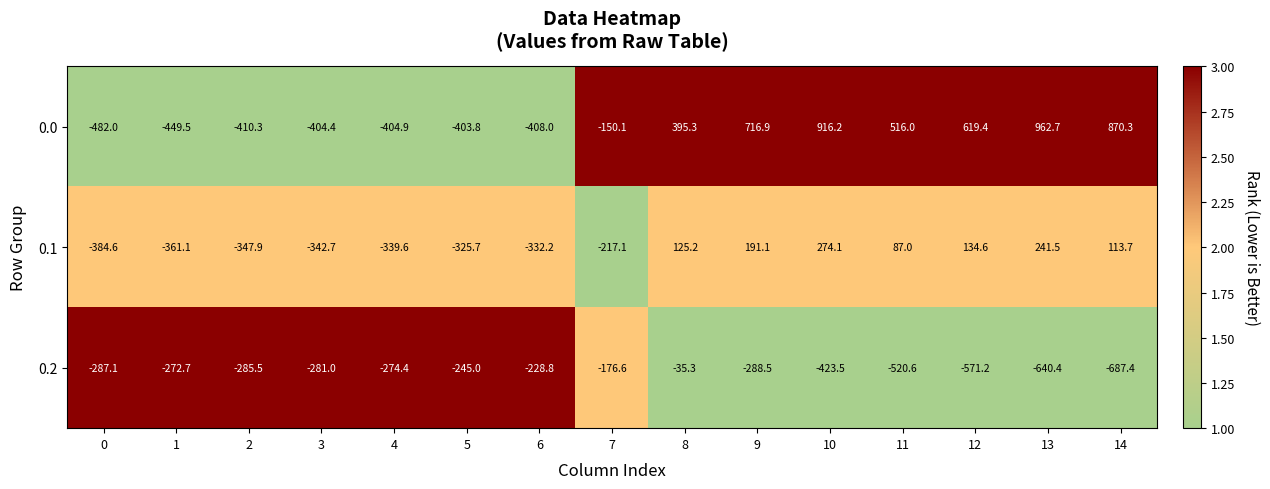

Read the 0.1 value at 3.

-342.7